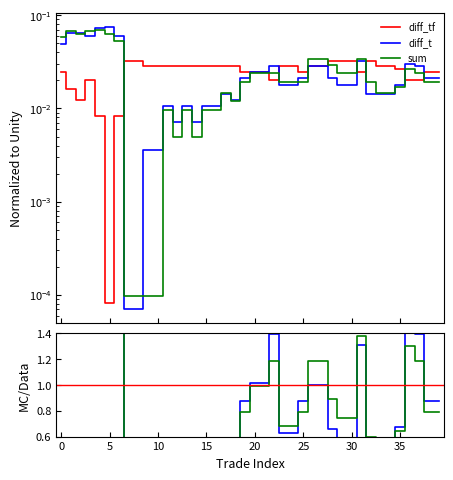

What are all the series names shown in the legend?

diff_tf, diff_t, sum